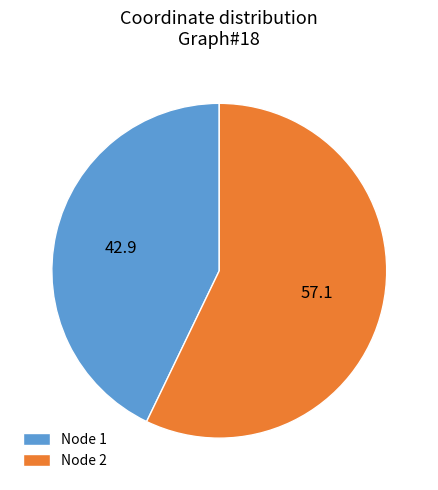

Is it true that Node 2 is 70% of the pie?

False